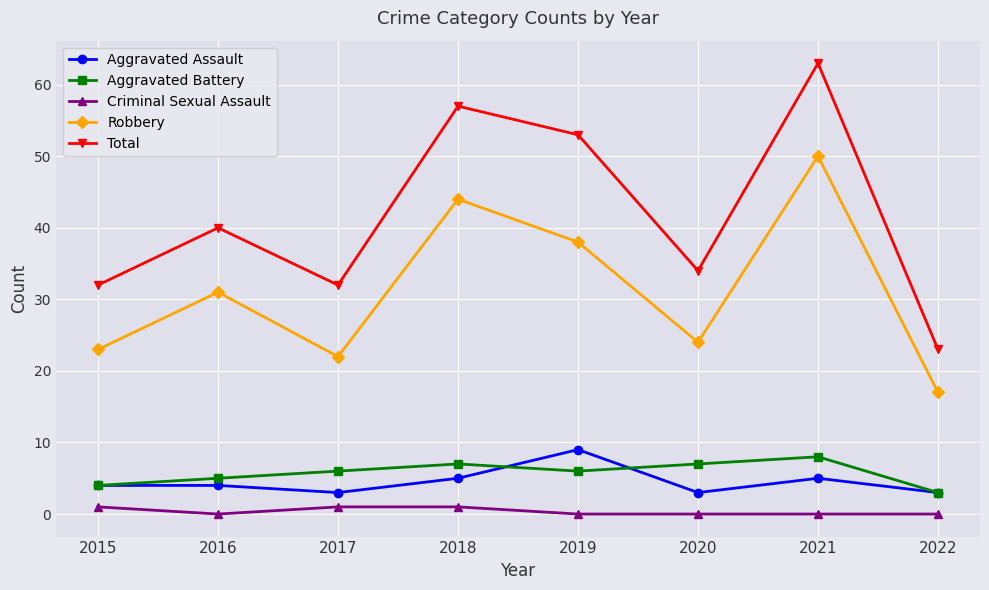

What are all the series names shown in the legend?

Aggravated Assault, Aggravated Battery, Criminal Sexual Assault, Robbery, Total